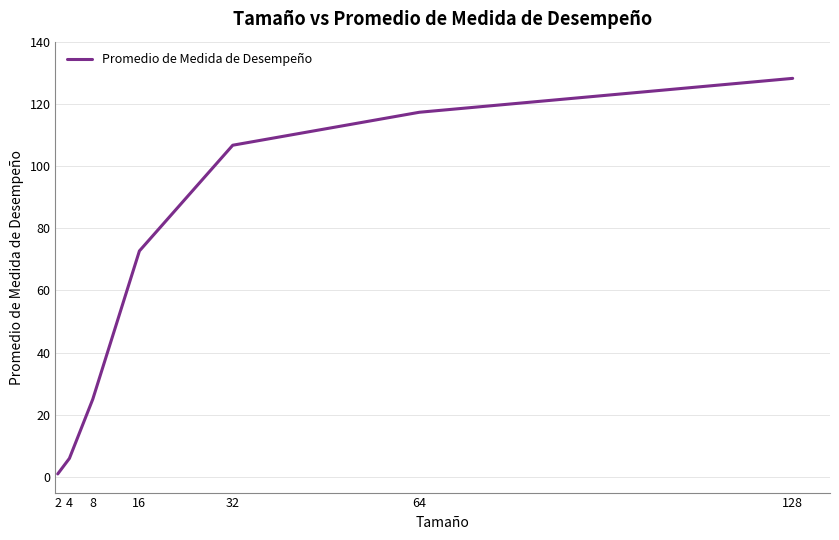

What is the sum of all values?

456.9